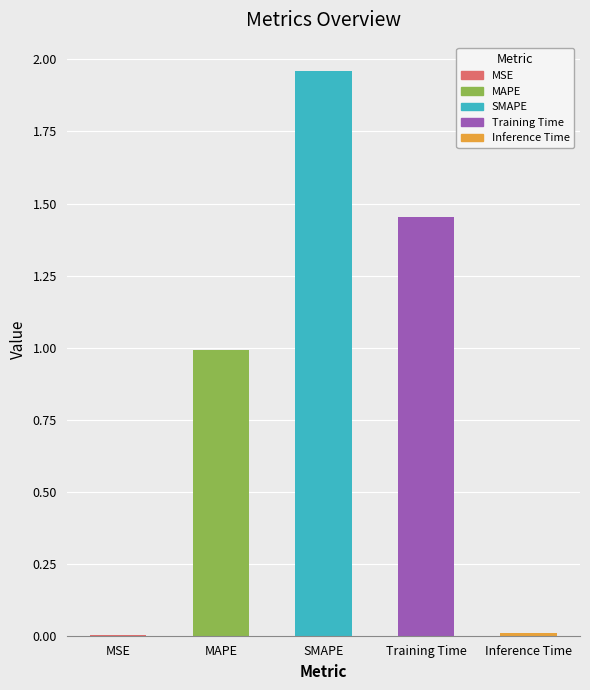

The value at Training Time is 2.2. True or false?

False